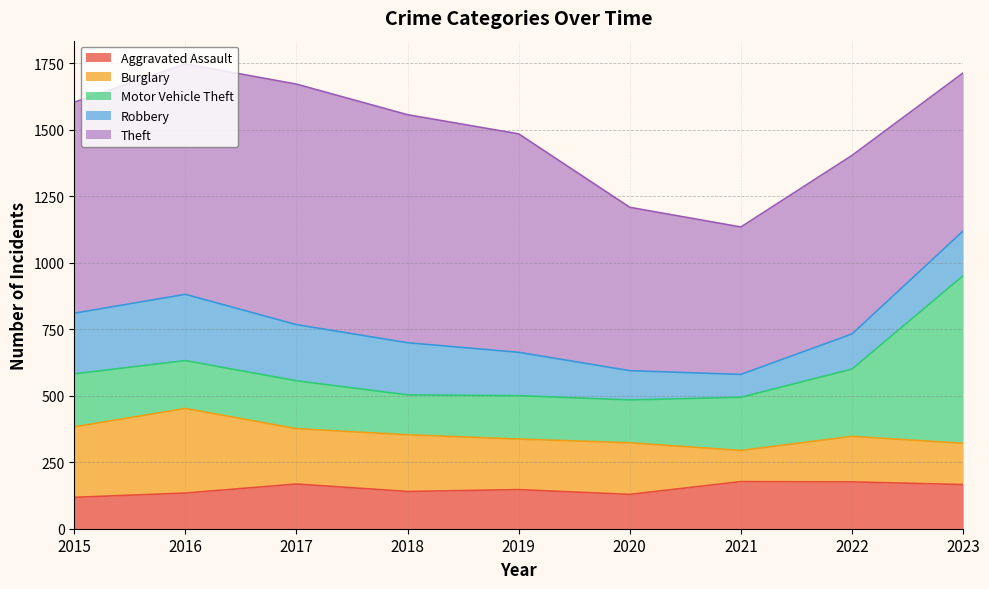

Is it true that Motor Vehicle Theft equals 65 at 2022?

False